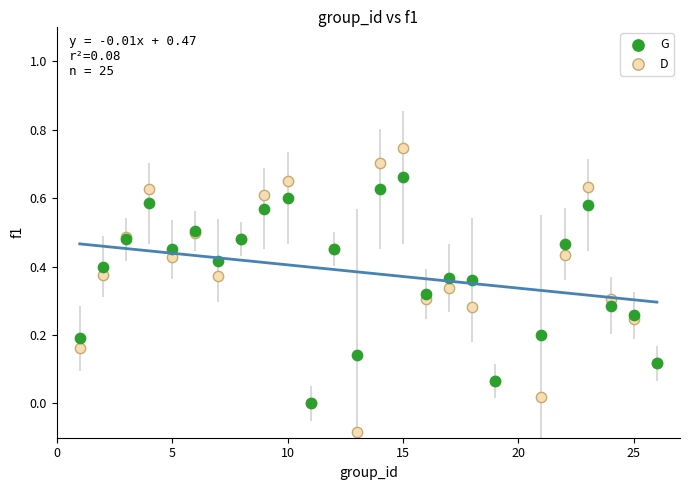

Which series reaches the maximum Y coordinate?

D